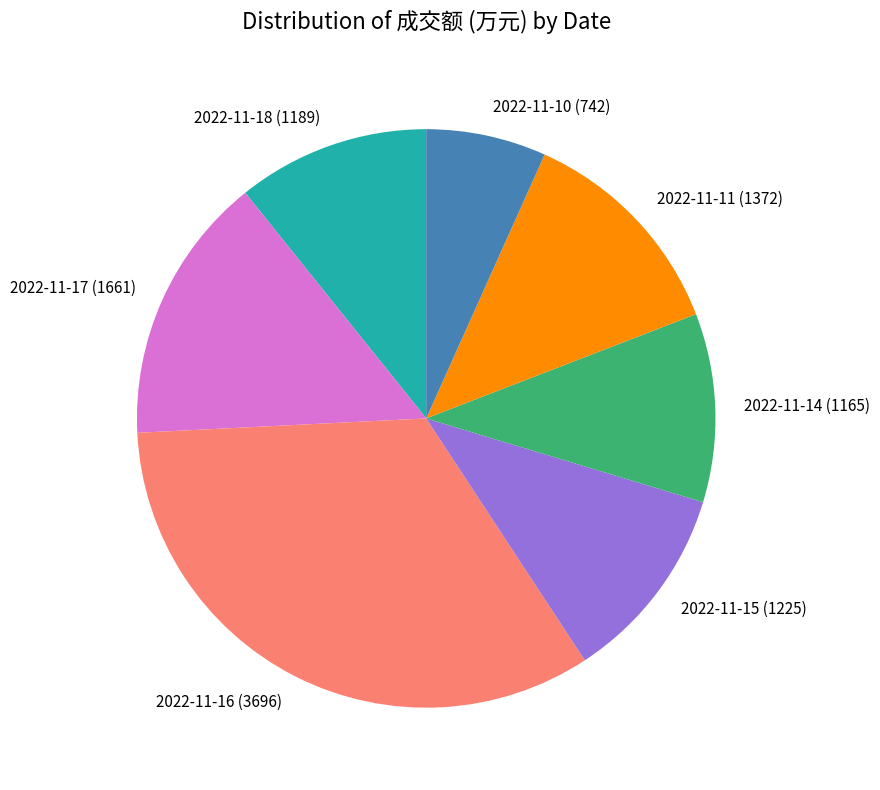

Combined, do 2022-11-11 (1372) and 2022-11-14 (1165) account for over 50%?

No